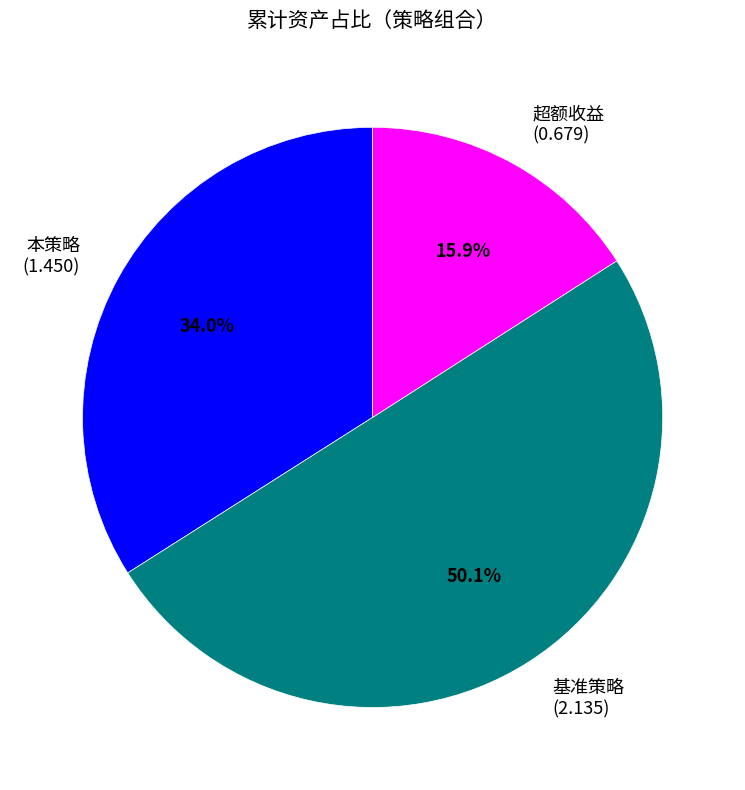

To the nearest percent, what is the combined percentage of 超额收益 and 本策略?

50%